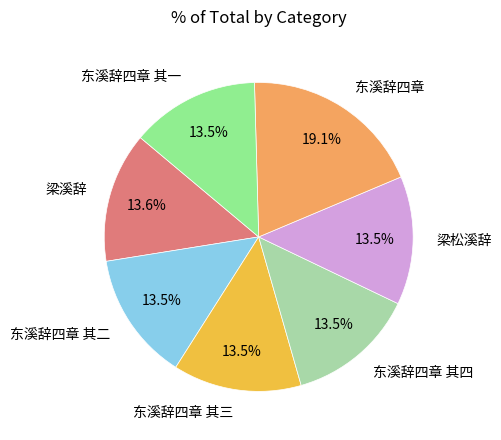

Which category has the biggest portion of the pie?

东溪辞四章